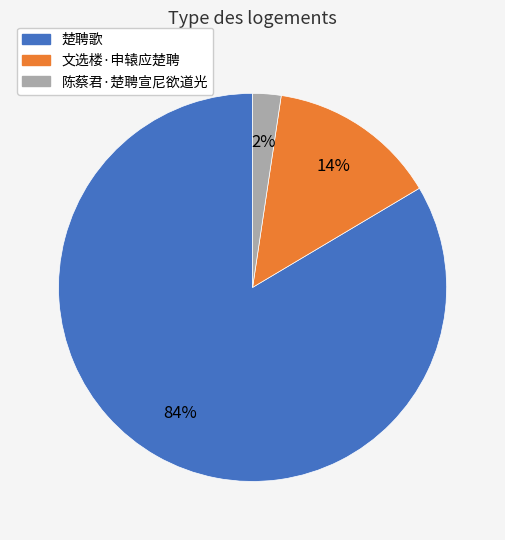

Is the sum of 文选楼·申辕应楚聘 and 陈蔡君·楚聘宣尼欲道光 greater than half?

No